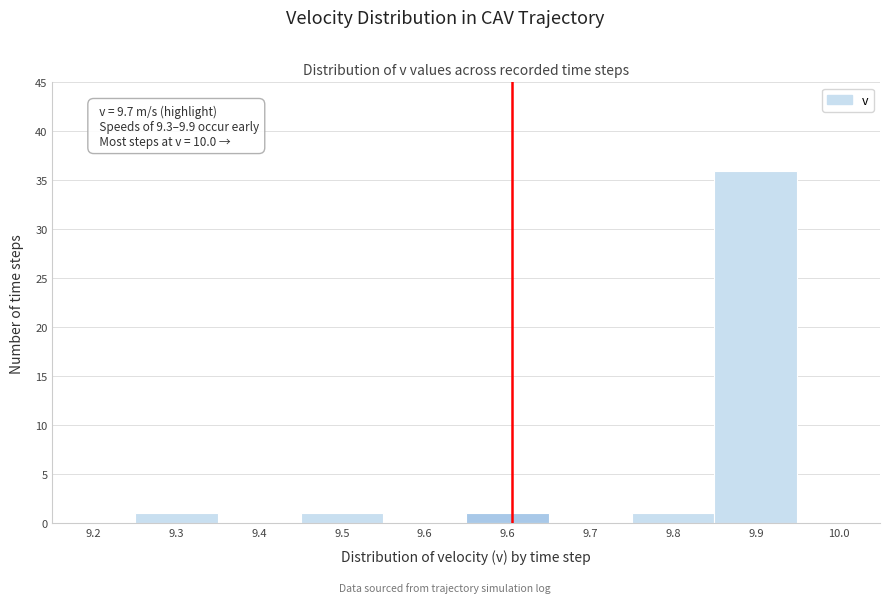

Count the number of data series in this chart.

1